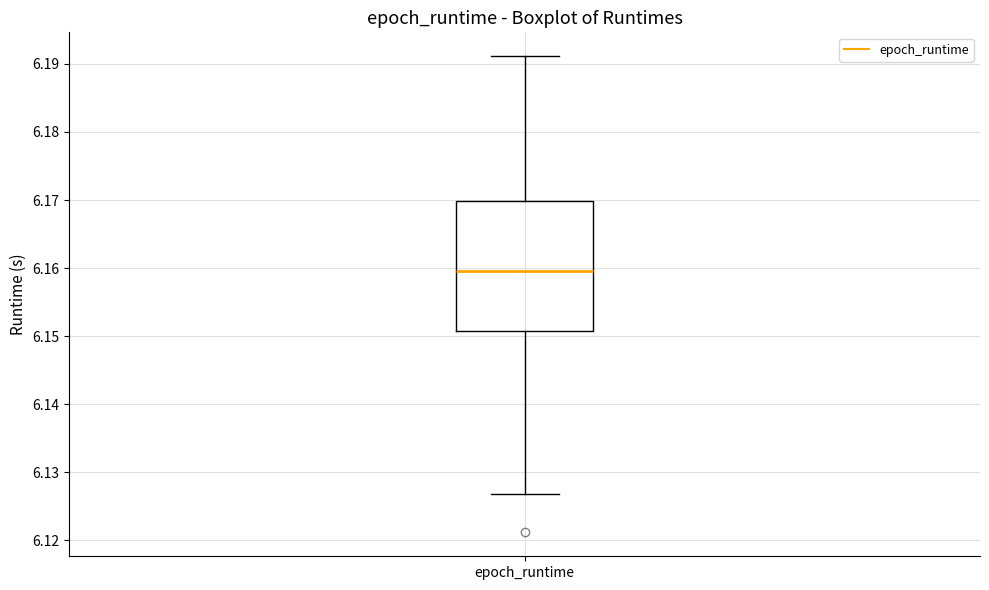

Transcribe this box plot: give where the median line is, the range the box spans, and where the two whiskers end, as read against the y-axis. The values are not printed on the chart, so give them approximately, as read against the axis.

median 6.160, box 6.151 to 6.170, whiskers 6.127 to 6.191